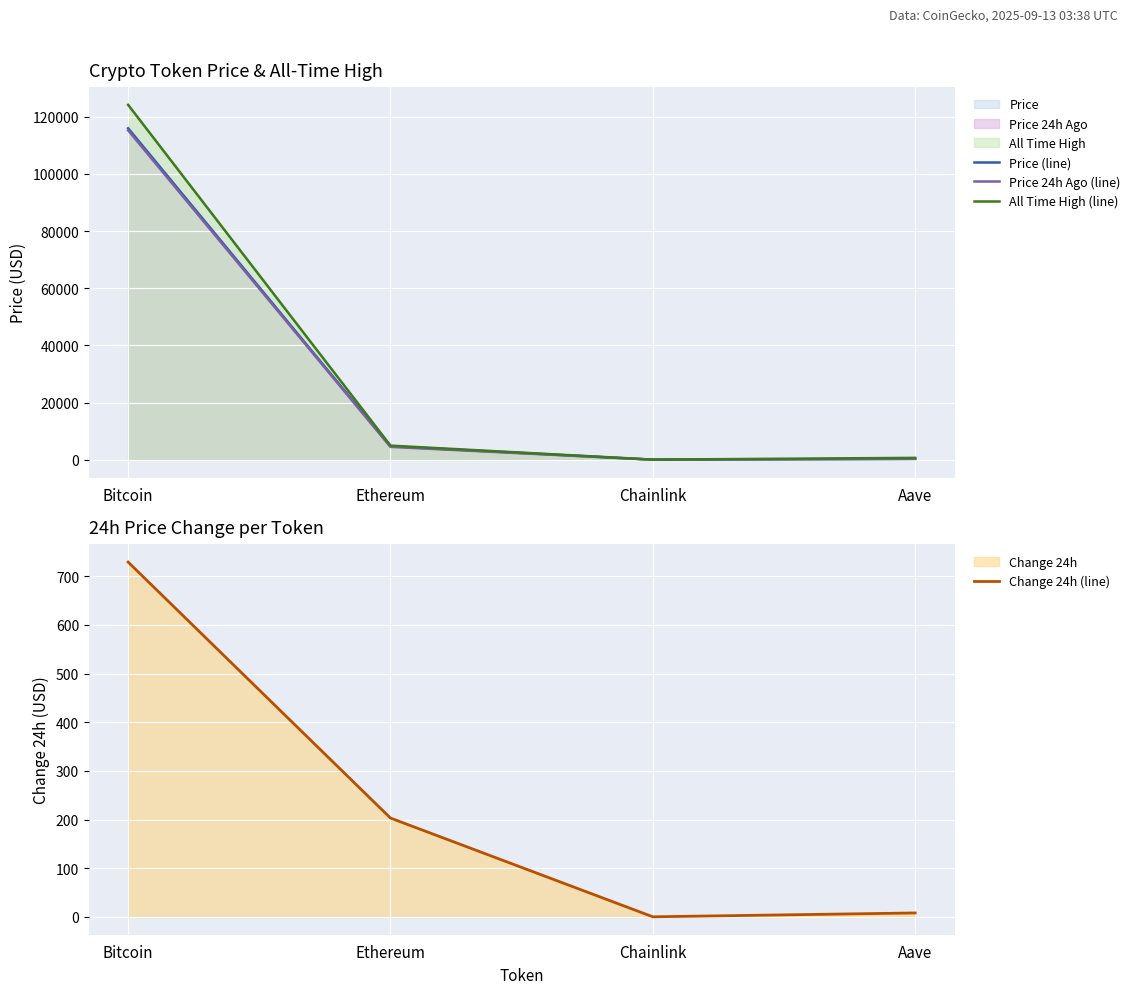

At which category does the chart reach its minimum across all series?

Chainlink